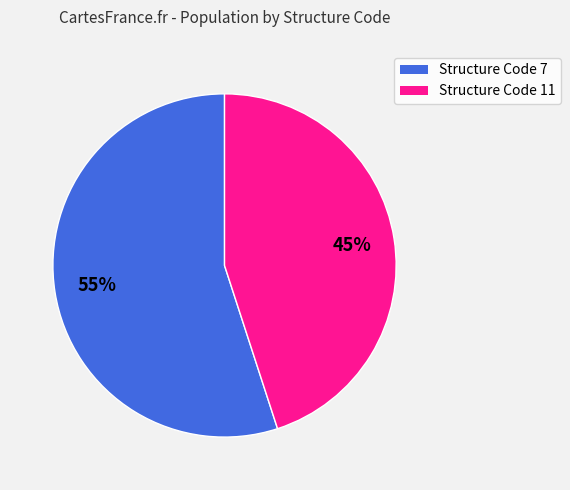

How many segments does this pie chart have?

2